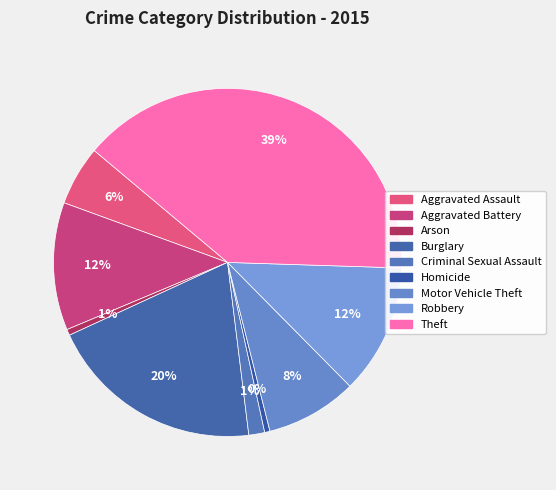

Rank the categories by value from lowest to highest.

Homicide, Arson, Criminal Sexual Assault, Aggravated Assault, Motor Vehicle Theft, Aggravated Battery, Robbery, Burglary, Theft